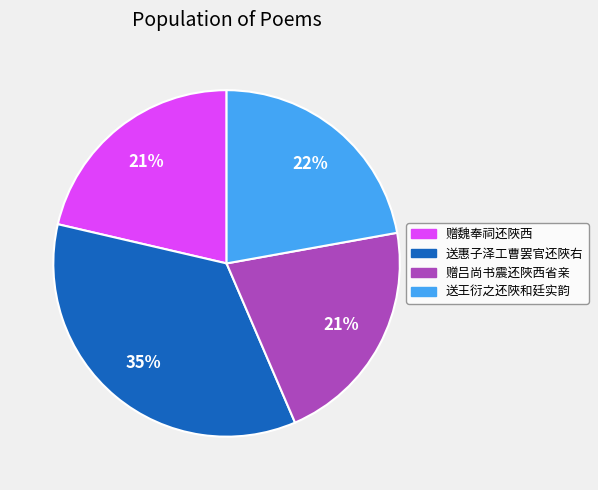

Is it true that 送惠子泽工曹罢官还陜右 is 35% of the pie?

True